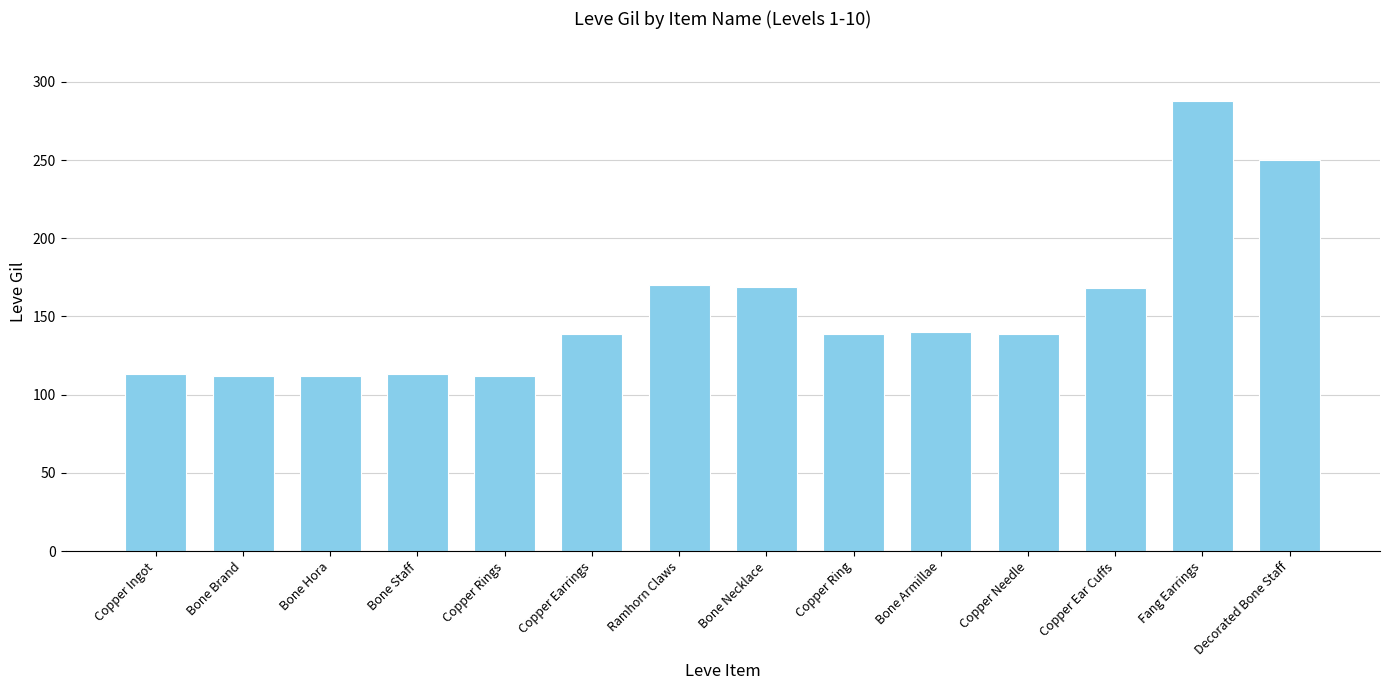

What is the minimum value shown in the chart?

112